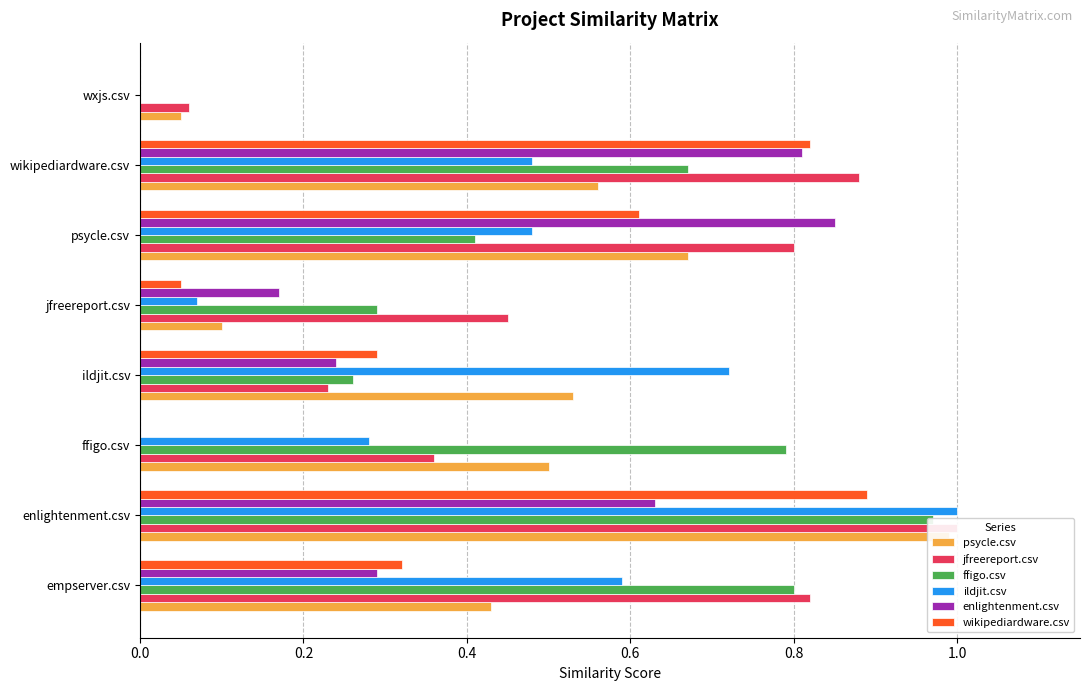

Between ildjit.csv and psycle.csv, which series saw the biggest shift?

enlightenment.csv